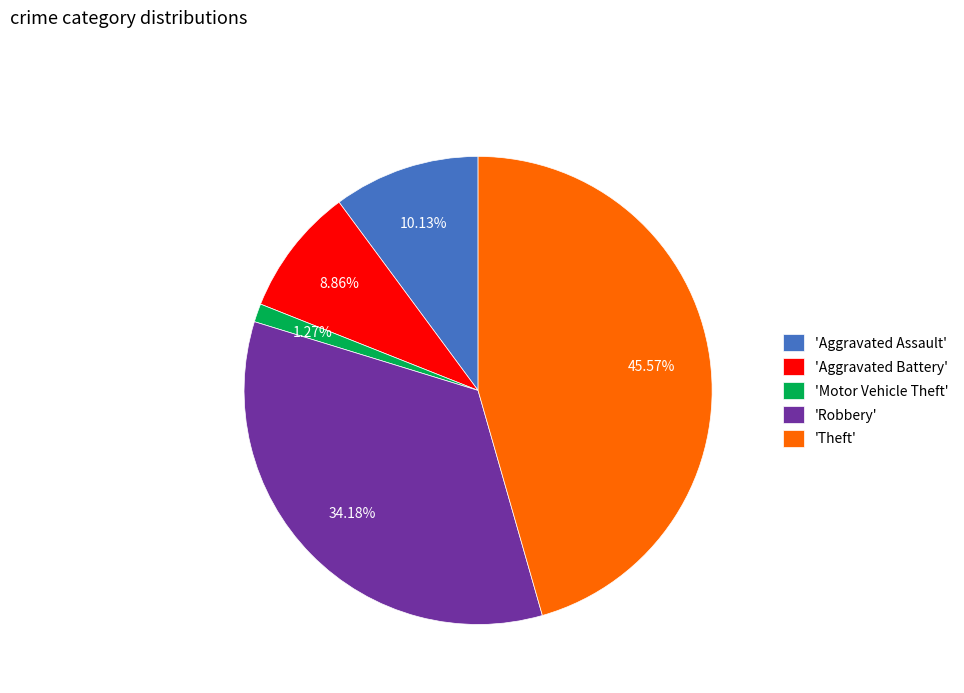

Approximately how many times larger is the value at 'Robbery' compared to 'Aggravated Assault'?

3.4